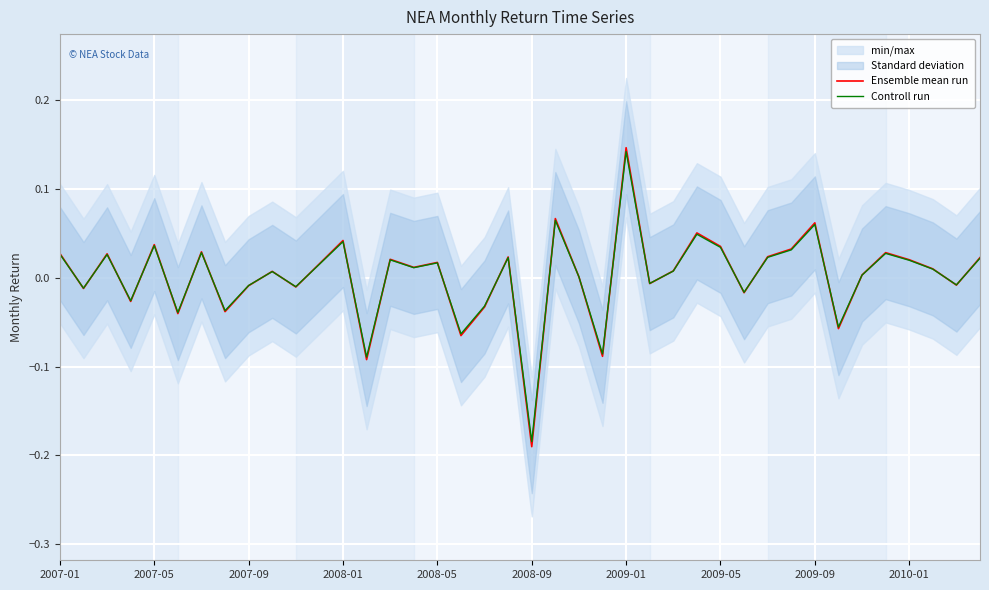

Which category has the lowest value in the Controll run series?

2008-09